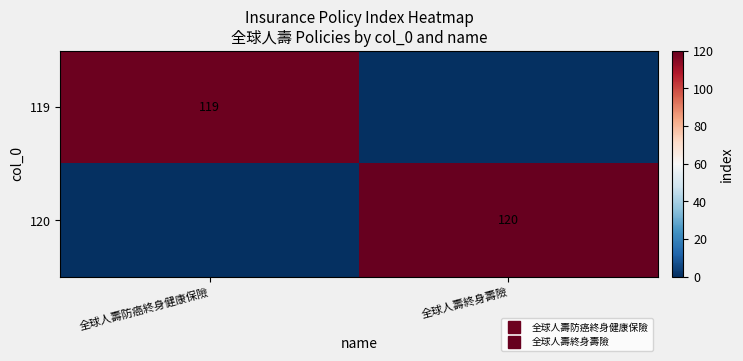

True or false: 119 has a value of 36 at 全球人壽防癌終身健康保險.

False